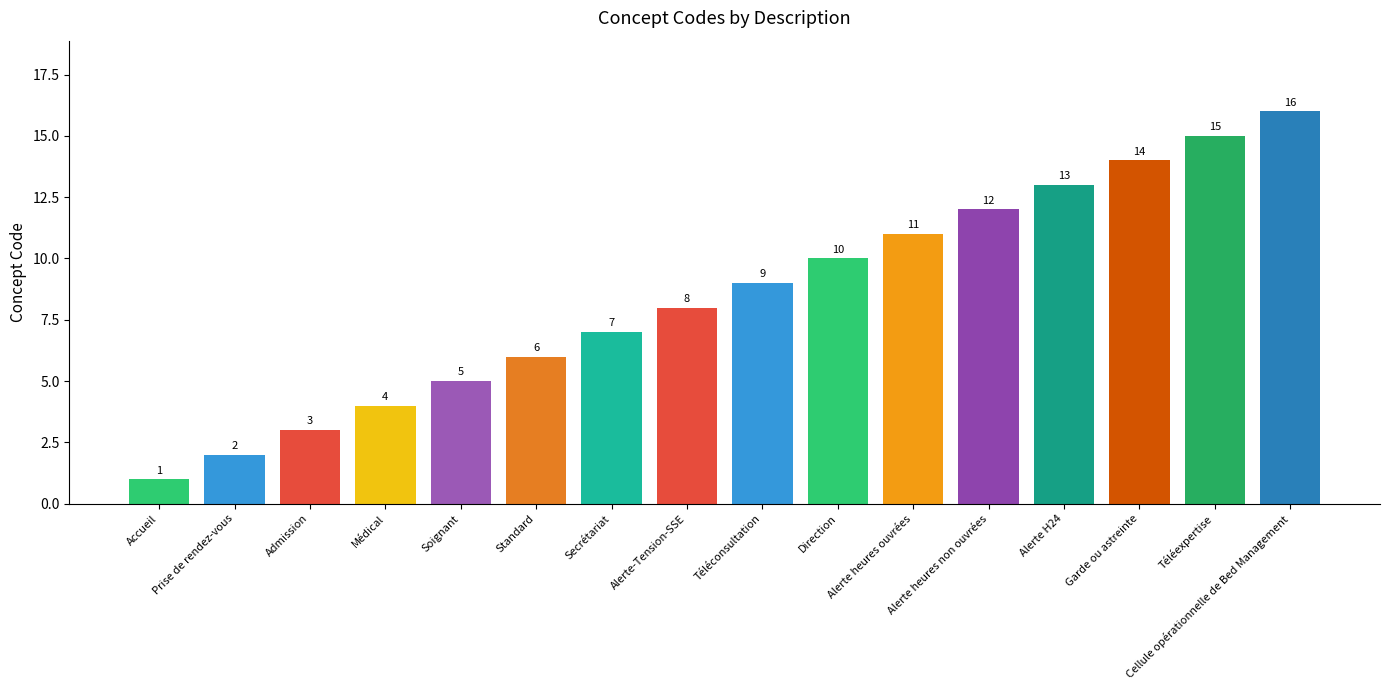

Which has a higher value, Prise de rendez-vous or Alerte H24?

Alerte H24